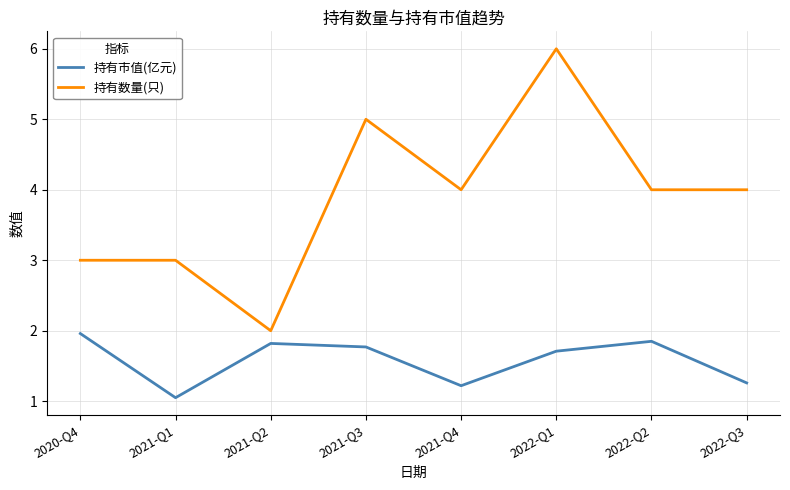

Which series has the widest spread of values?

持有数量(只)